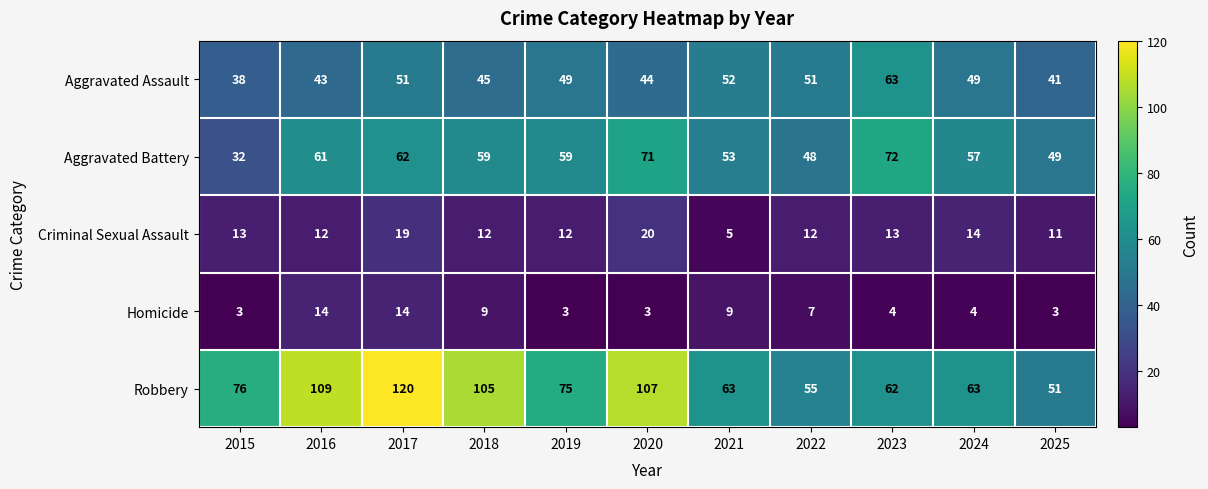

Which series has the largest range (max minus min)?

Robbery